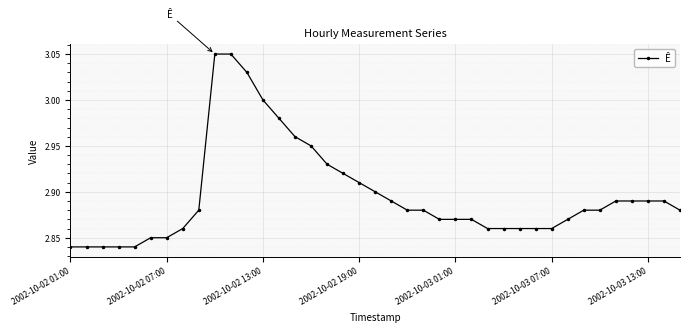

What is the sum of all values?

113.0